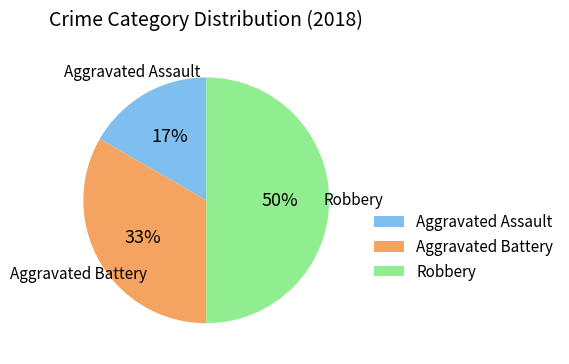

Is it true that Aggravated Battery is 33% of the pie?

True